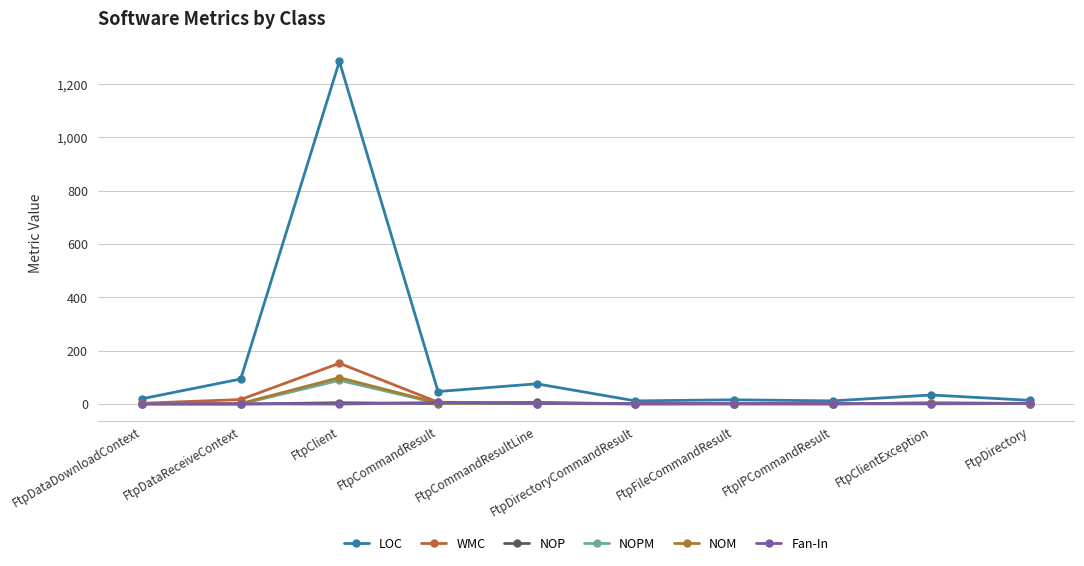

What is the label of the 7th point from the right?

FtpCommandResult